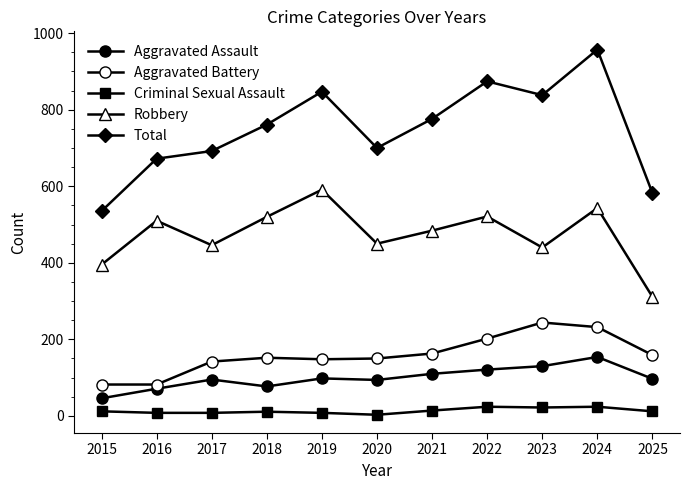

How many lines are shown in the chart?

5